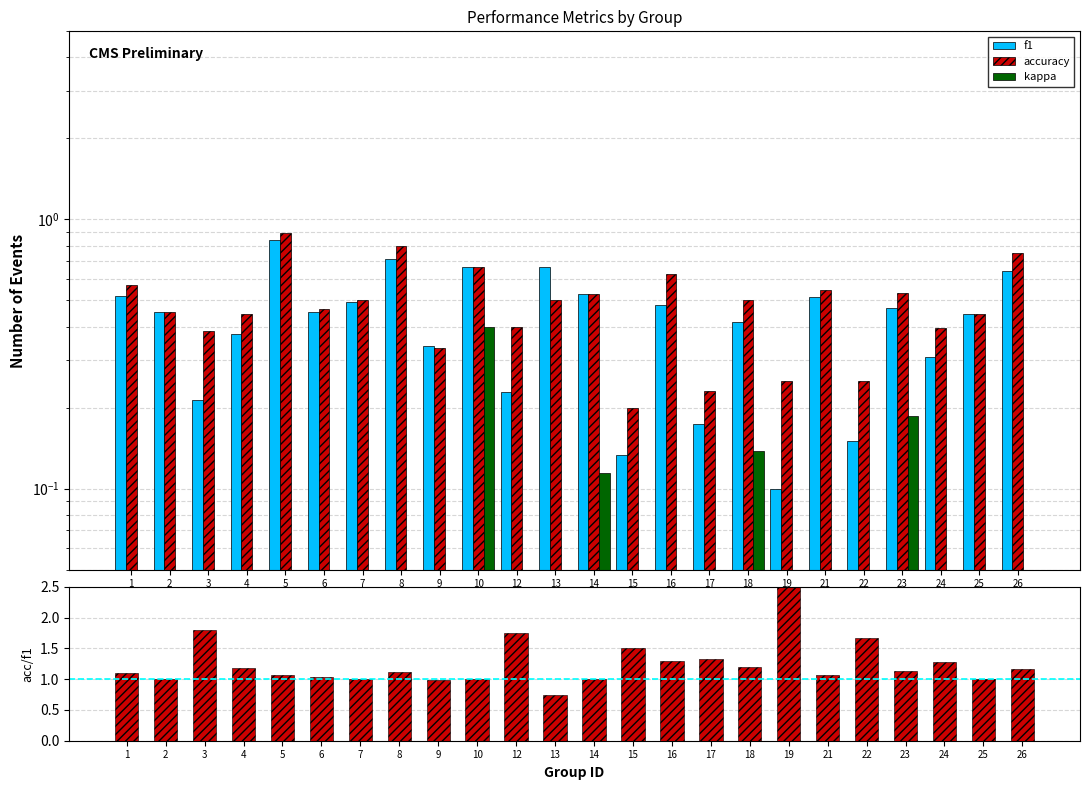

Reading right to left, extract all data points from this chart.

f1: 26=0.6	25=0.4	24=0.3	23=0.5	22=0.1	21=0.5	19=0.1	18=0.4	17=0.2	16=0.5	15=0.1	14=0.5	13=0.7	12=0.2	10=0.7	9=0.3	8=0.7	7=0.5	6=0.5	5=0.8	4=0.4	3=0.2	2=0.5	1=0.5
accuracy: 26=0.8	25=0.4	24=0.4	23=0.5	22=0.2	21=0.5	19=0.2	18=0.5	17=0.2	16=0.6	15=0.2	14=0.5	13=0.5	12=0.4	10=0.7	9=0.3	8=0.8	7=0.5	6=0.5	5=0.9	4=0.4	3=0.4	2=0.5	1=0.6
kappa: 26=0.0	25=0.0	24=0.0	23=0.2	22=0.0	21=0.0	19=0.0	18=0.1	17=0.0	16=0.0	15=0.0	14=0.1	13=0.0	12=0.0	10=0.4	9=0.0	8=0.0	7=0.0	6=0.0	5=0.0	4=0.0	3=0.0	2=0.0	1=0.0
accuracy/f1: 26=1.2	25=1.0	24=1.3	23=1.1	22=1.7	21=1.1	19=2.5	18=1.2	17=1.3	16=1.3	15=1.5	14=1.0	13=0.7	12=1.7	10=1.0	9=1.0	8=1.1	7=1.0	6=1.0	5=1.1	4=1.2	3=1.8	2=1.0	1=1.1